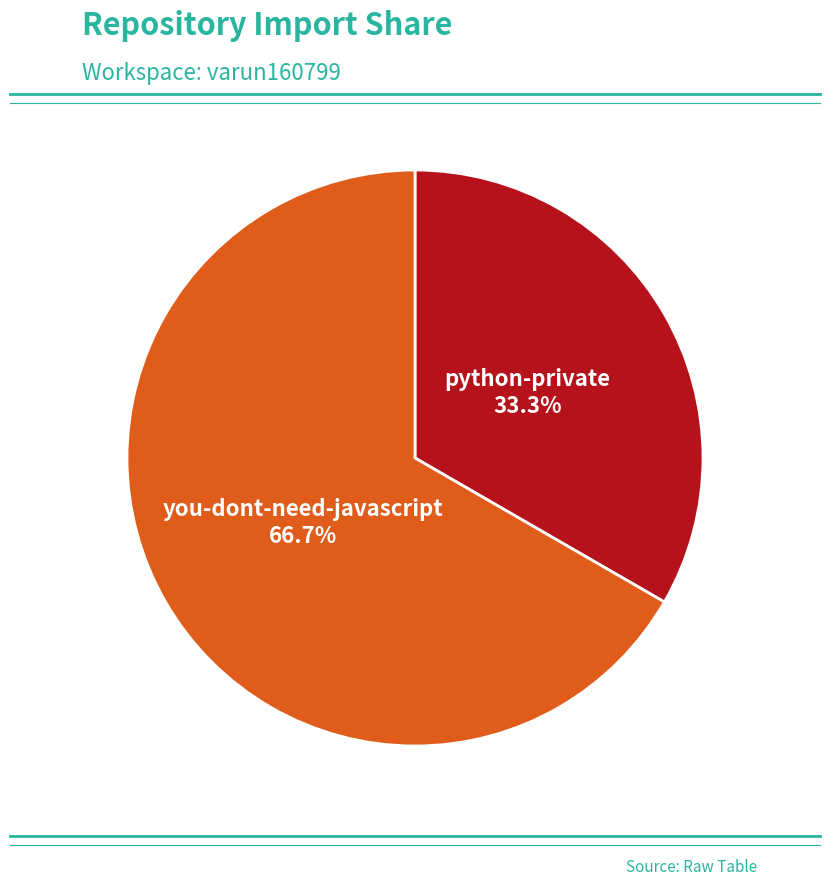

Is there a majority slice in this chart?

Yes